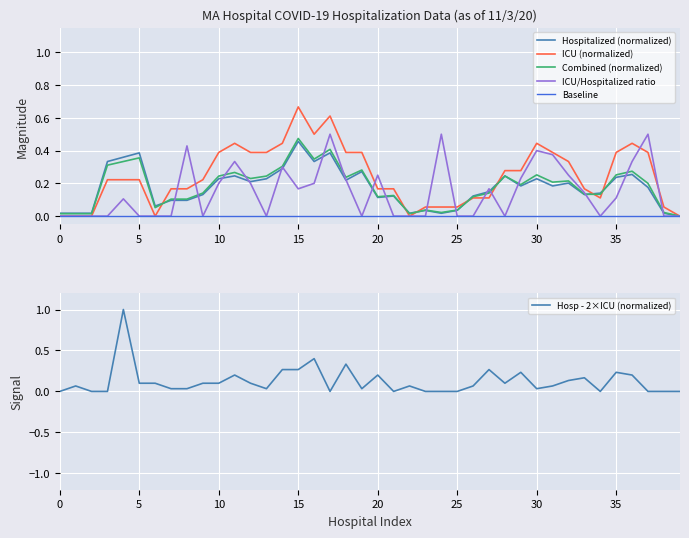

How many intersections are there between ICU (normalized) and Hosp - 2×ICU (normalized)?

10